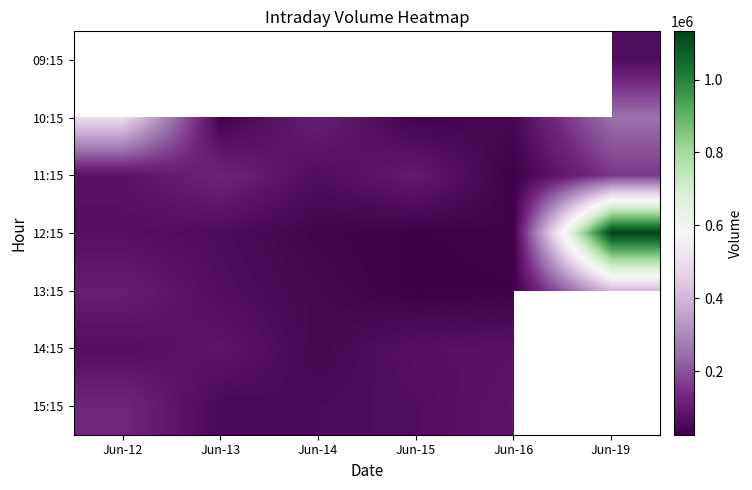

How many series are shown in this chart?

7